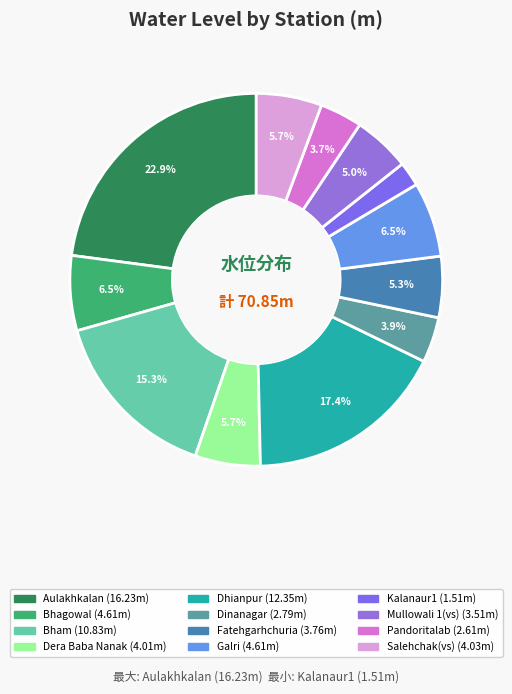

Count the number of slices in the pie.

12